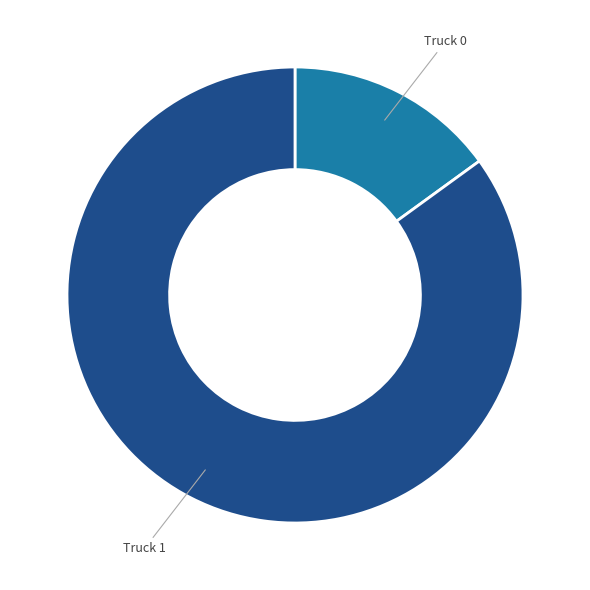

Which slice represents more than half of the pie?

Truck 1